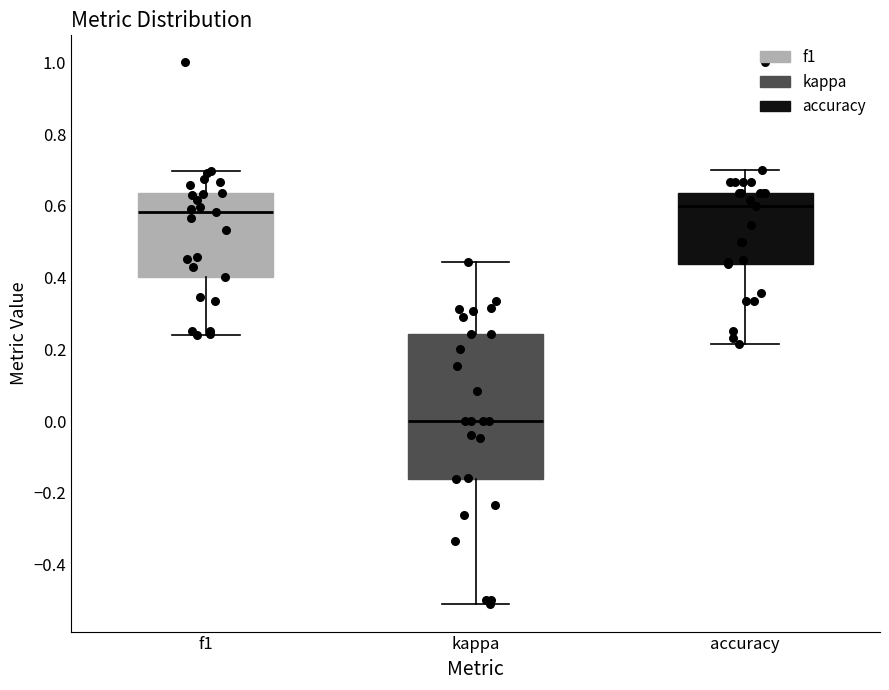

Reading left to right, read every box against the y-axis: the position of its median line, the range the box covers, and the ends of its whiskers. The values are not printed on the chart, so give them approximately, as read against the axis.

f1: median 0.58, box 0.40 to 0.64, whiskers 0.24 to 0.70
kappa: median 0.00, box -0.16 to 0.24, whiskers -0.52 to 0.44
accuracy: median 0.60, box 0.44 to 0.64, whiskers 0.22 to 0.70